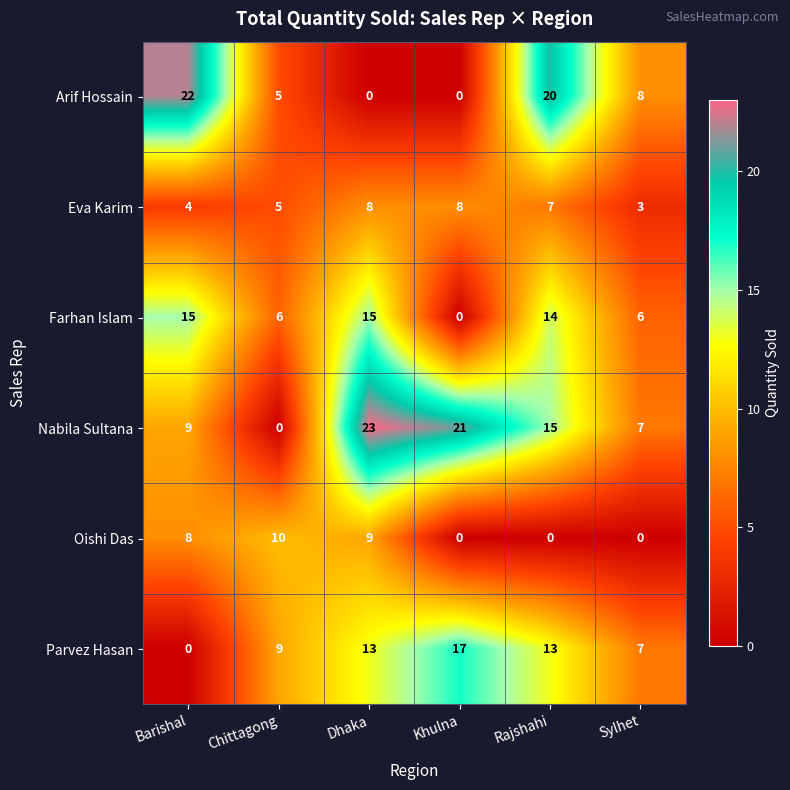

Where does the Arif Hossain series first go above 8?

Barishal